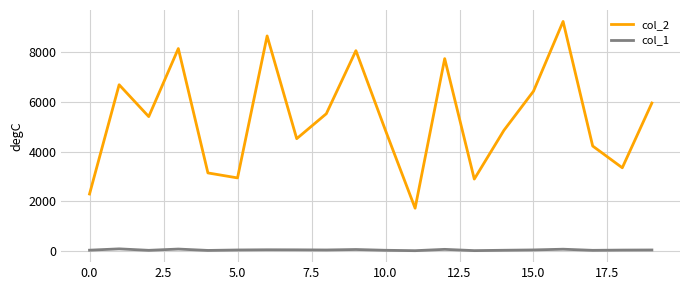

Which series has the largest total across all categories?

col_2